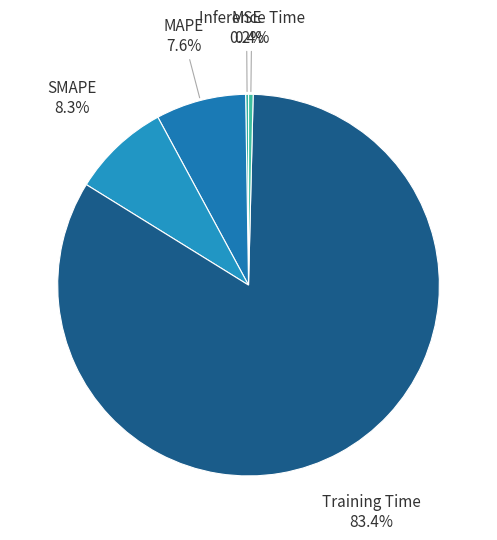

Rank the categories by value from highest to lowest.

Training Time, SMAPE, MAPE, Inference Time, MSE